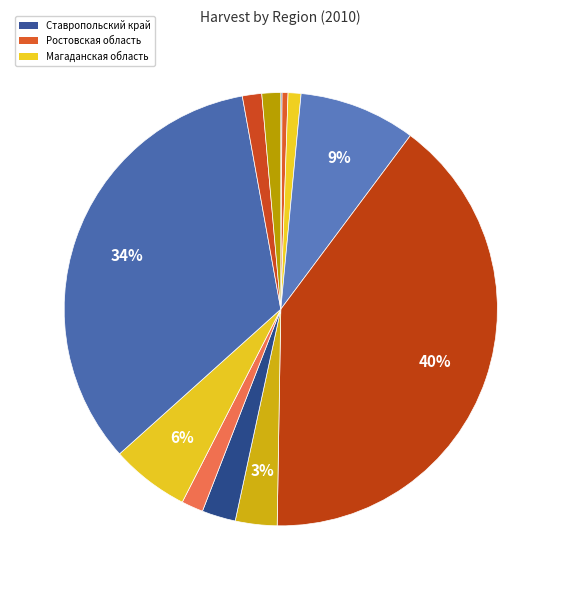

Is there any slice that represents more than half of the pie?

No